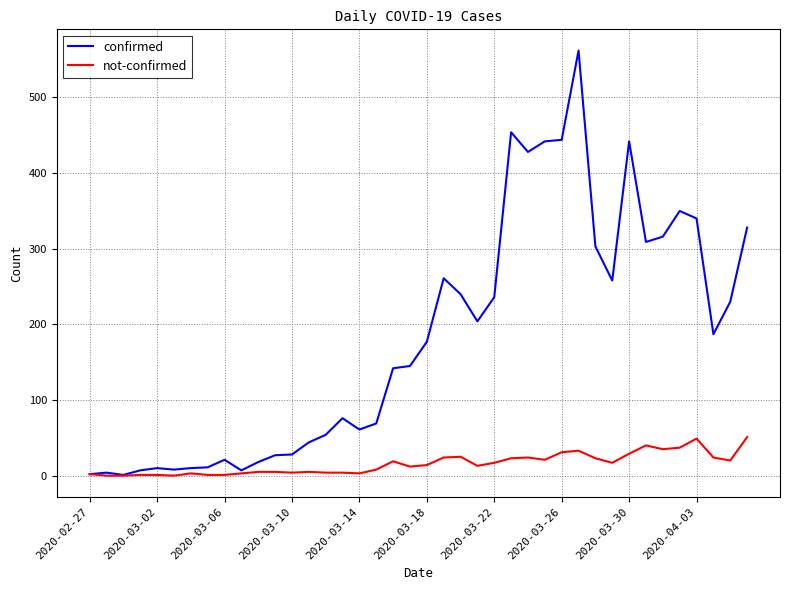

Rank the series by their maximum value, from lowest to highest.

not-confirmed, confirmed